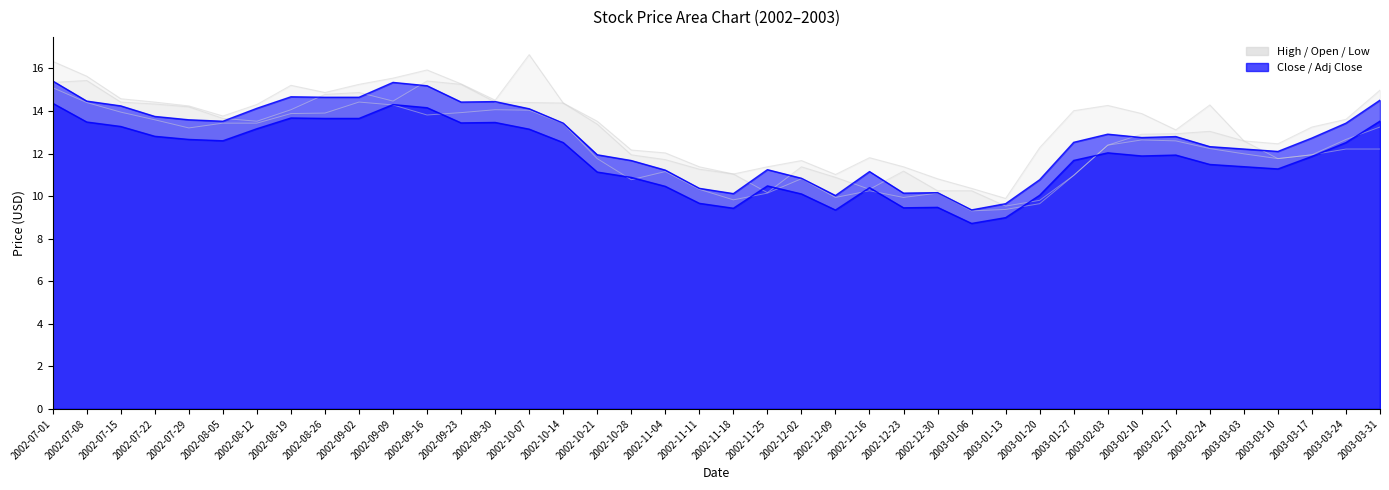

Which has a higher value, 2002-10-14 or 2002-11-25?

2002-10-14